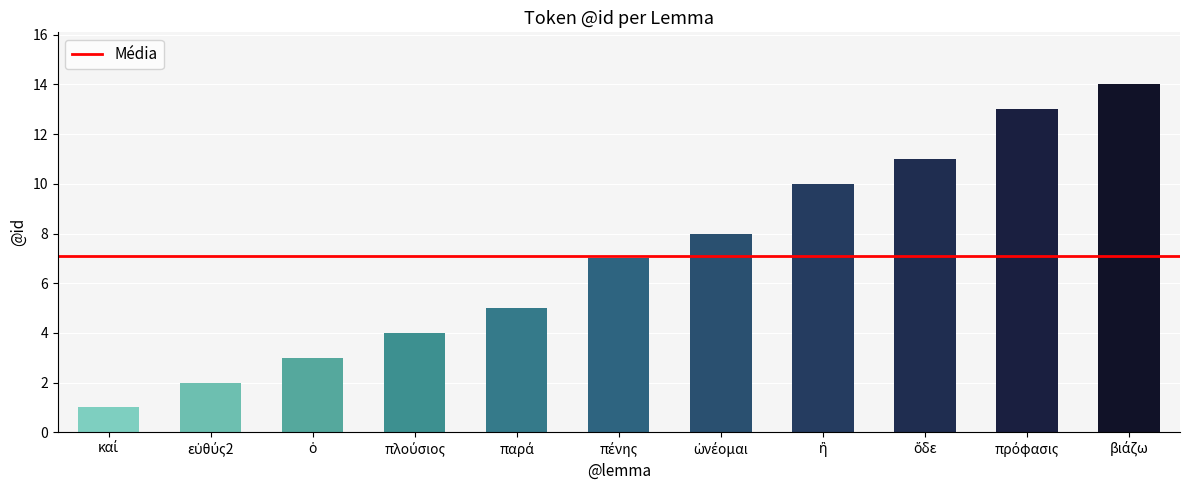

Reading left to right, transcribe all the data shown in this chart.

1	2	3	4	5	7	8	10	11	13	14